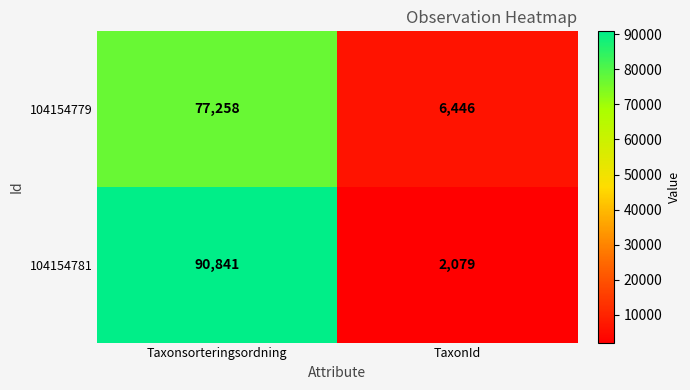

What is the total value across all series at Taxonsorteringsordning?

168099